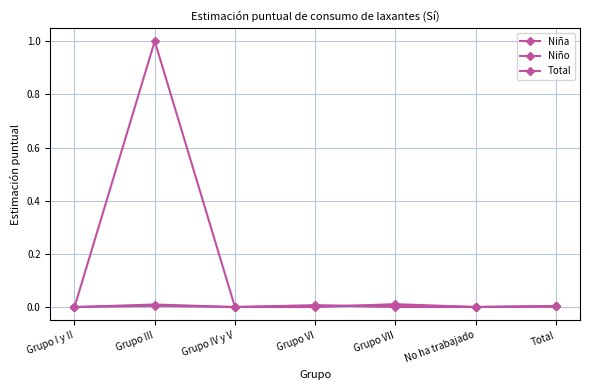

What is the difference between the maximum and second lowest values in the Niña series?

1.0